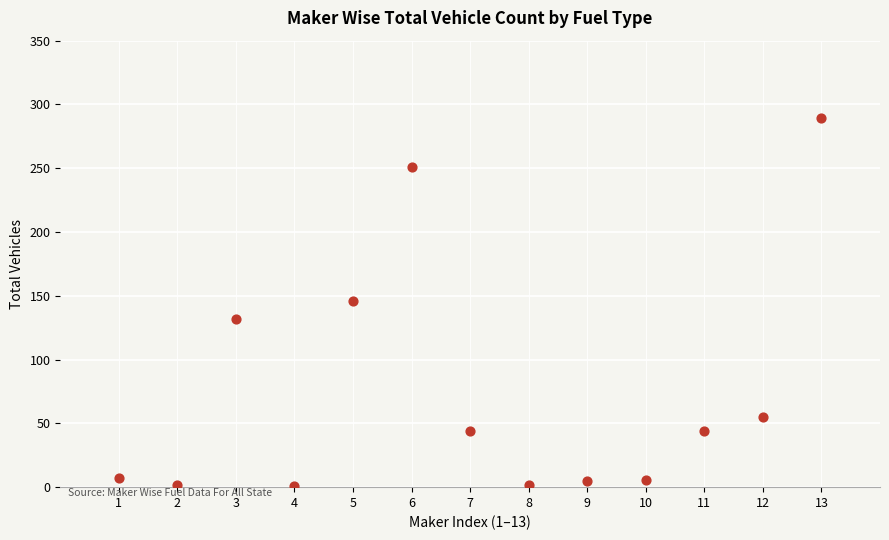

What is the range of X values (max minus min)?

12